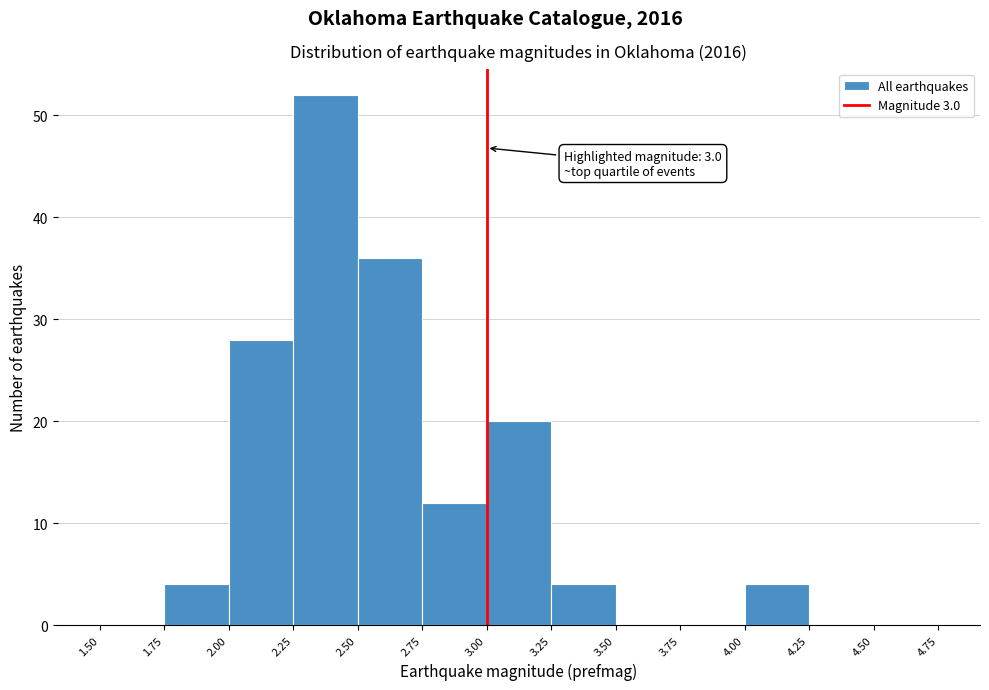

Over which range of the x-axis is the bar tallest?

2.25 to 2.50